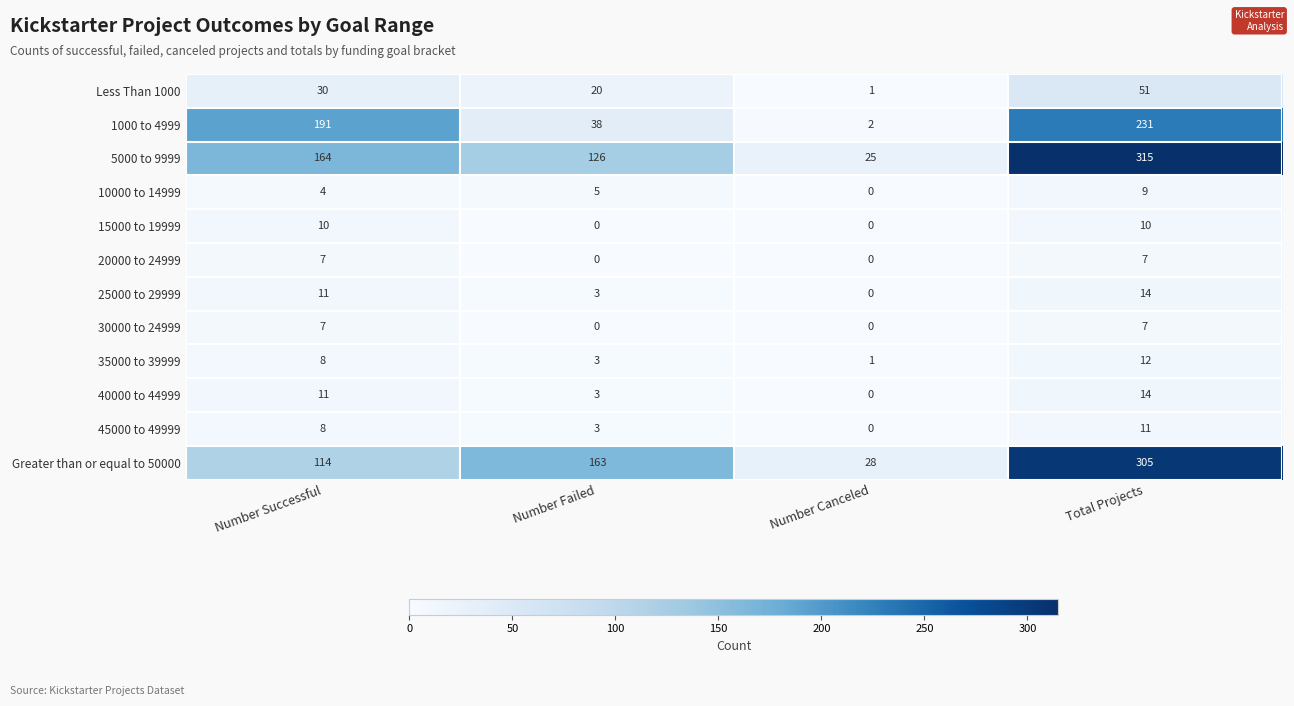

At how many categories does at least one series exceed 264?

1